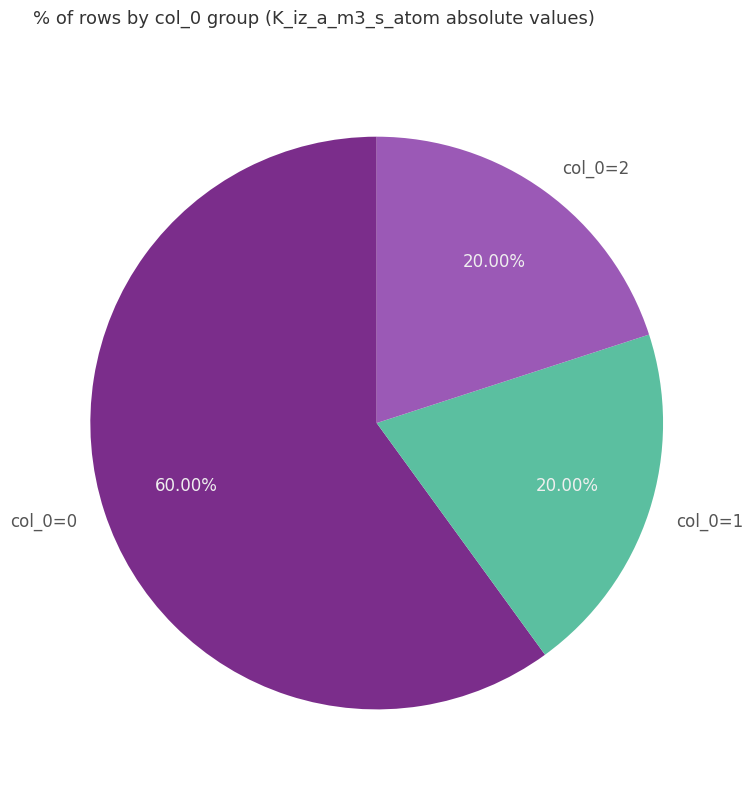

Is the sum of col_0=1 and col_0=2 greater than half?

No